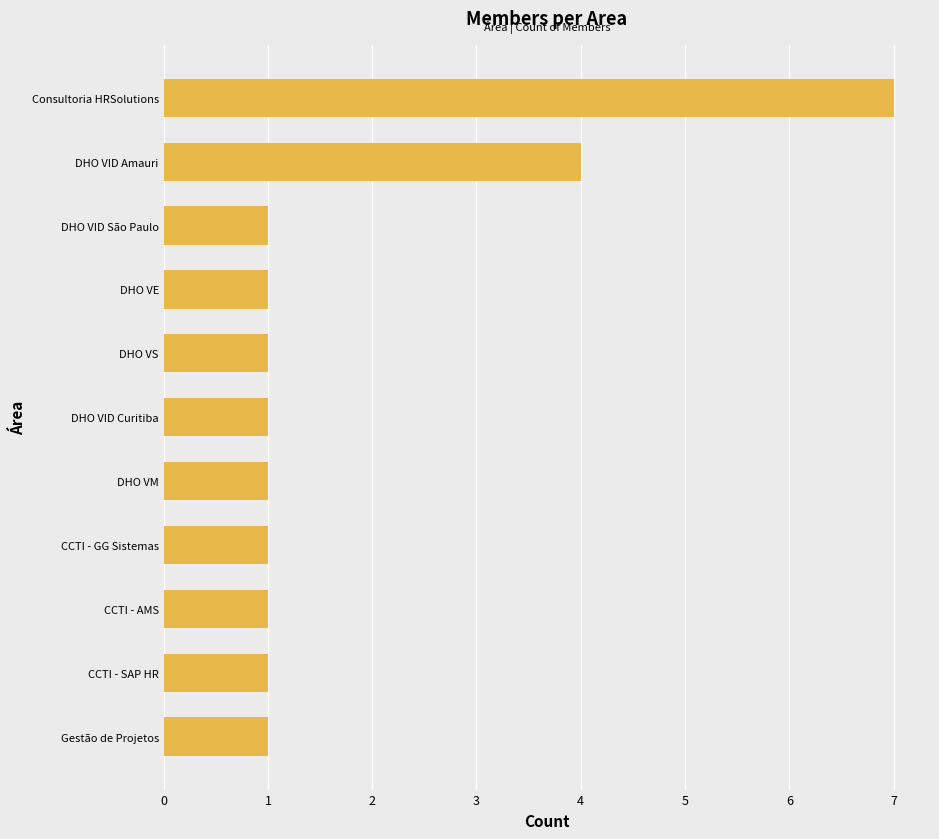

Which category has the highest value across all series?

Consultoria HRSolutions